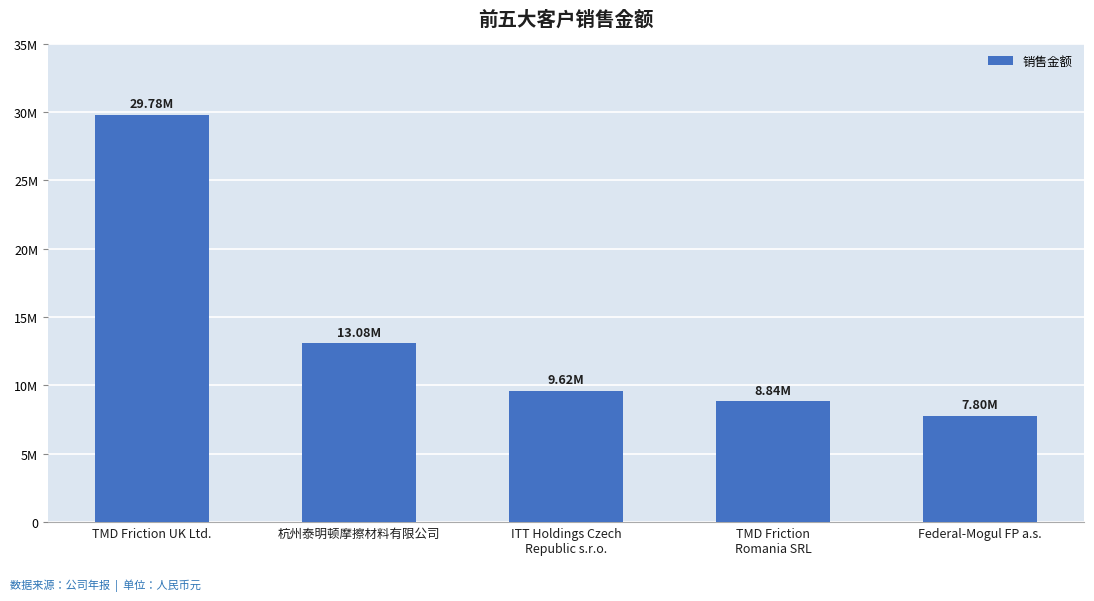

Are the bars horizontal?

No